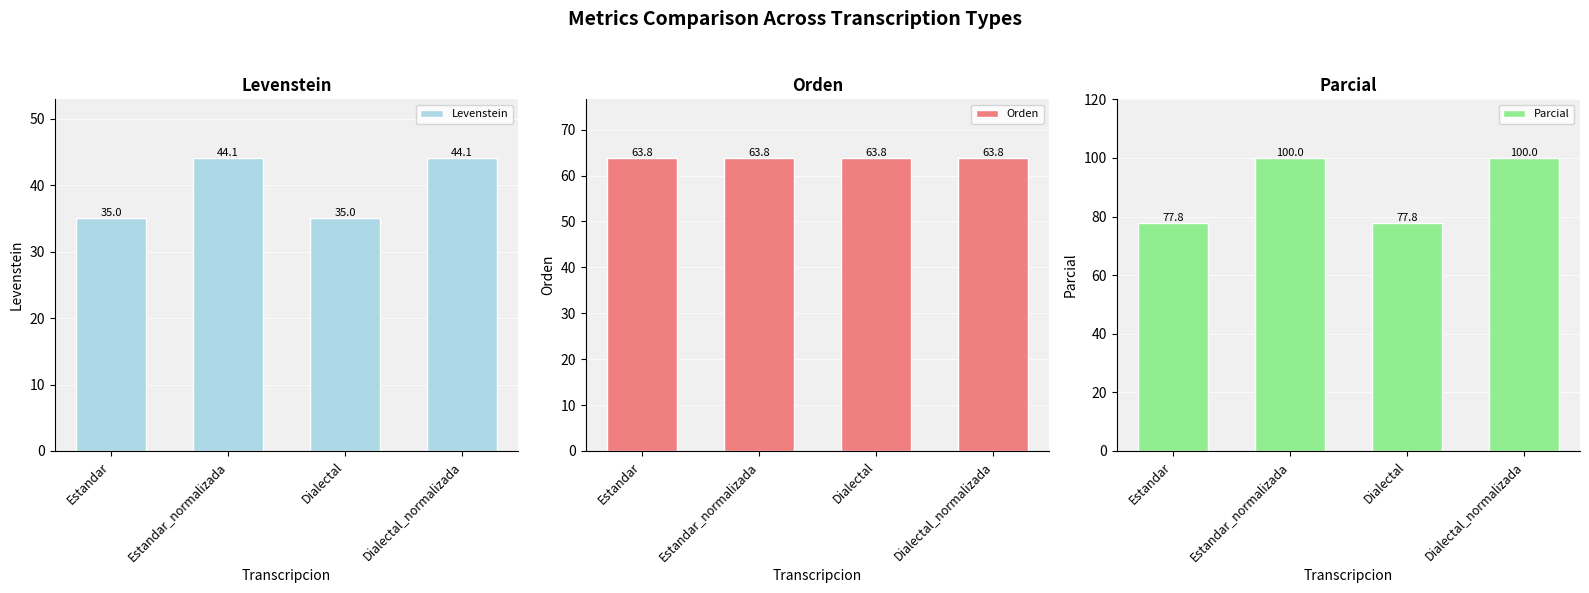

How many data points does each series have?

4